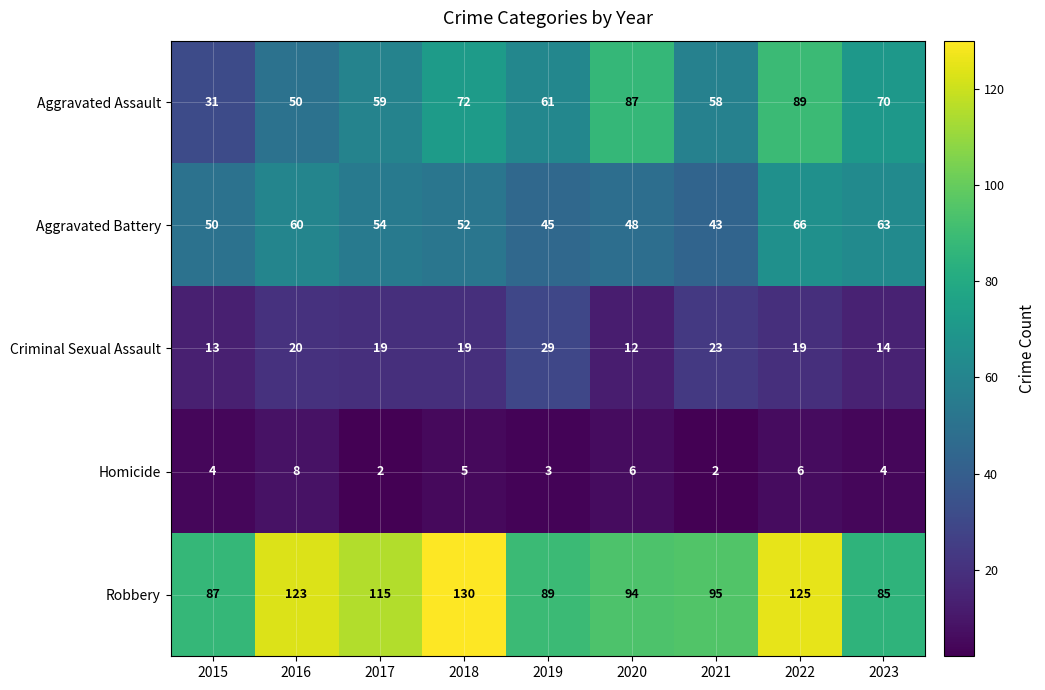

Where is Aggravated Battery nearest to the value 54?

2017